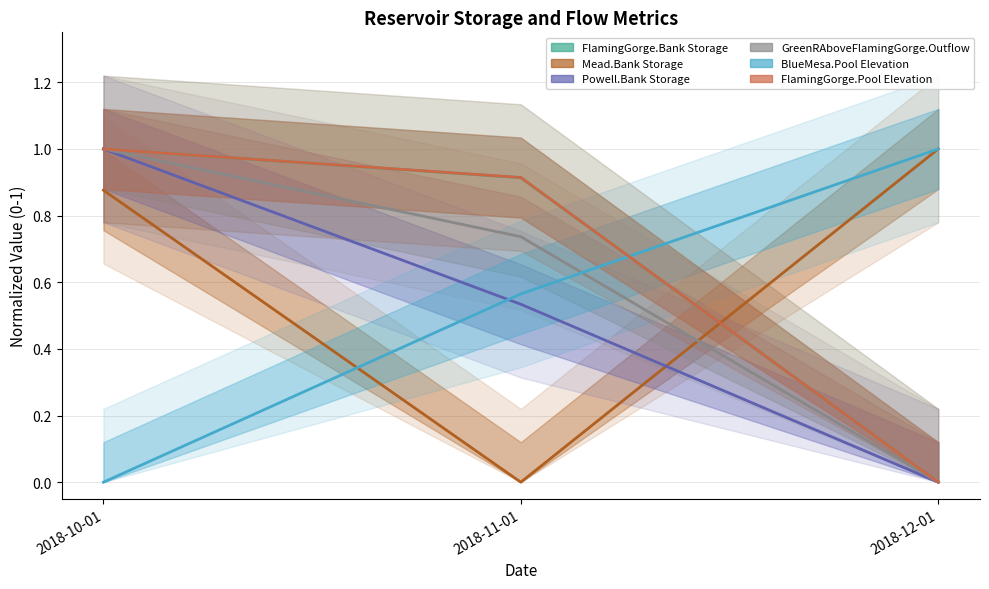

Does the chart have visible grid lines?

Yes